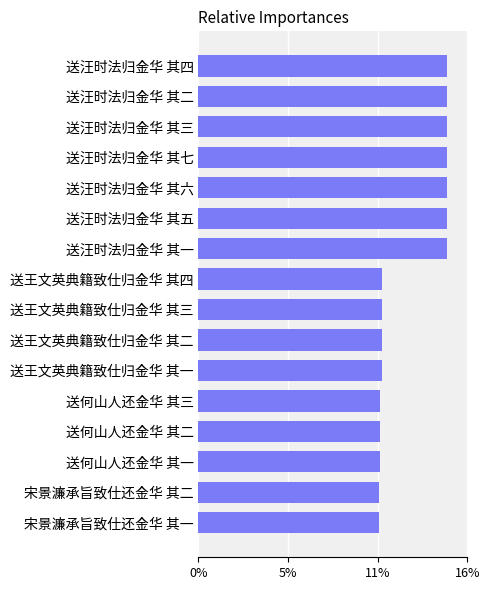

Does the chart contain any negative values?

No